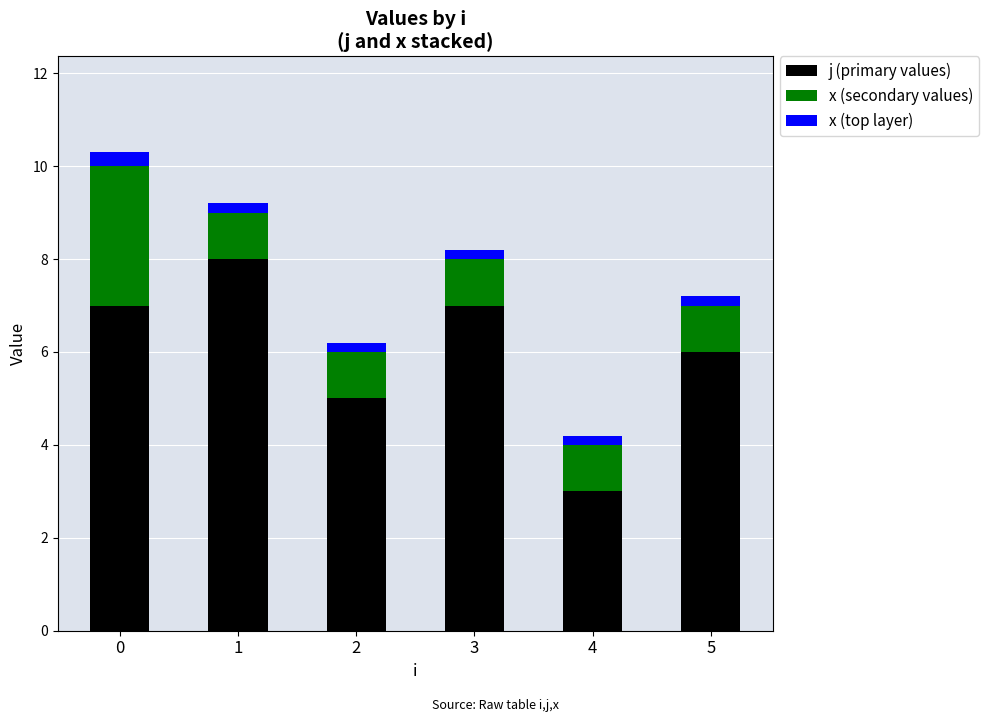

What is the difference between the second highest and minimum values in the j (primary values) series?

4.0